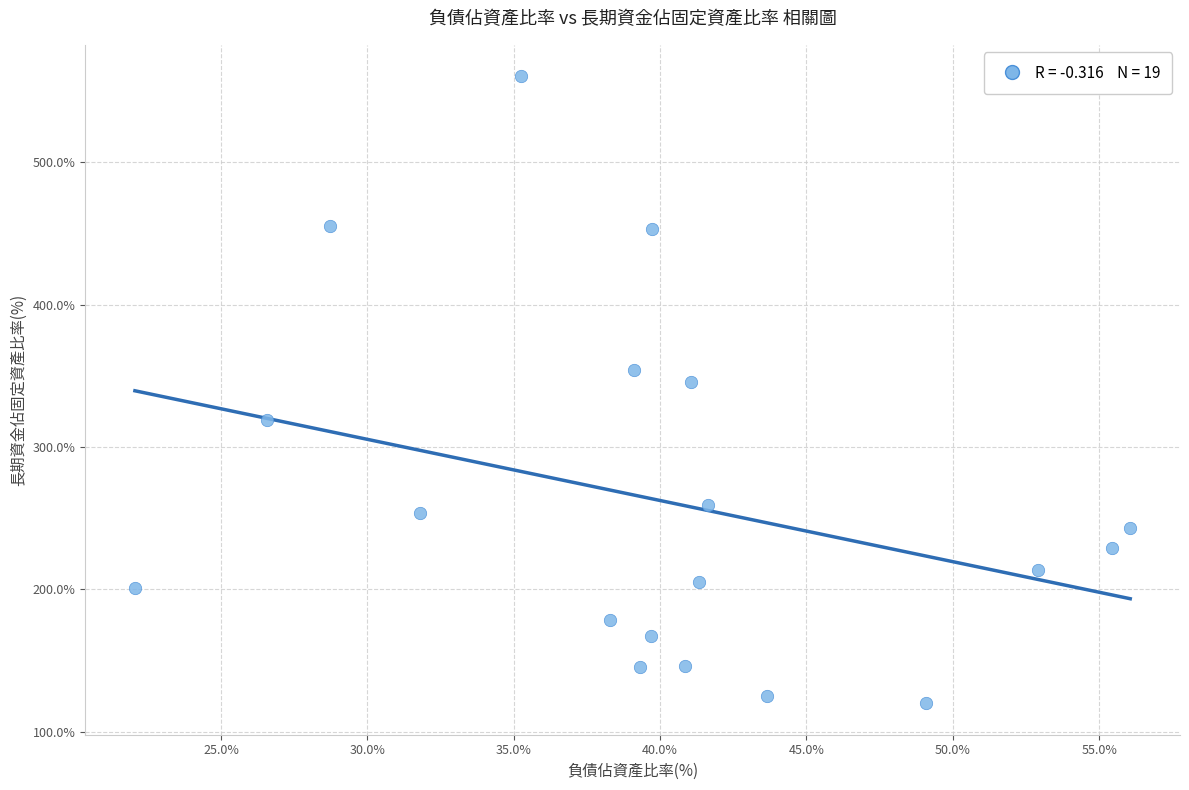

What Y value in the scatter plot is closest to 340?

346.0